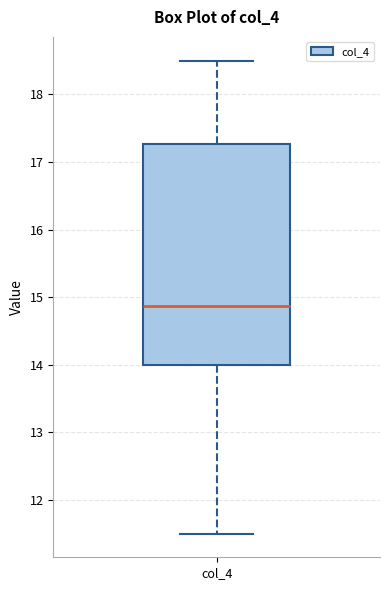

Transcribe this box plot: give where the median line is, the range the box spans, and where the two whiskers end, as read against the y-axis. The values are not printed on the chart, so give them approximately, as read against the axis.

median 14.9, box 14.0 to 17.3, whiskers 11.5 to 18.5